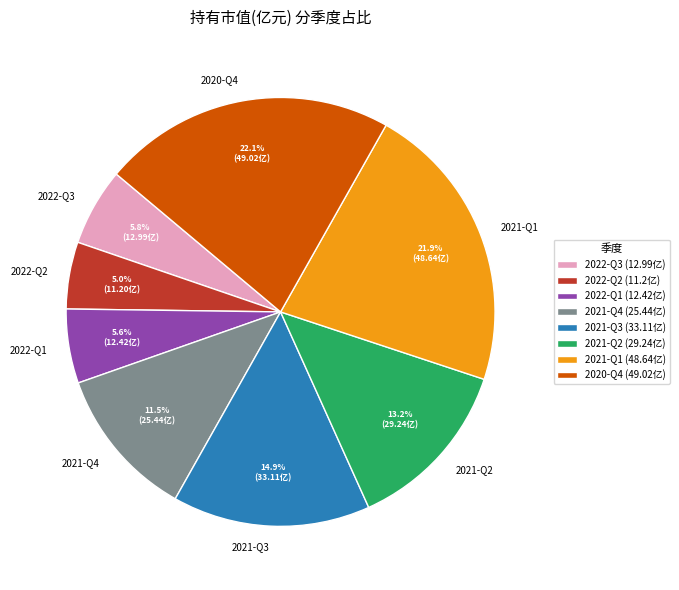

Count the number of slices in the pie.

8